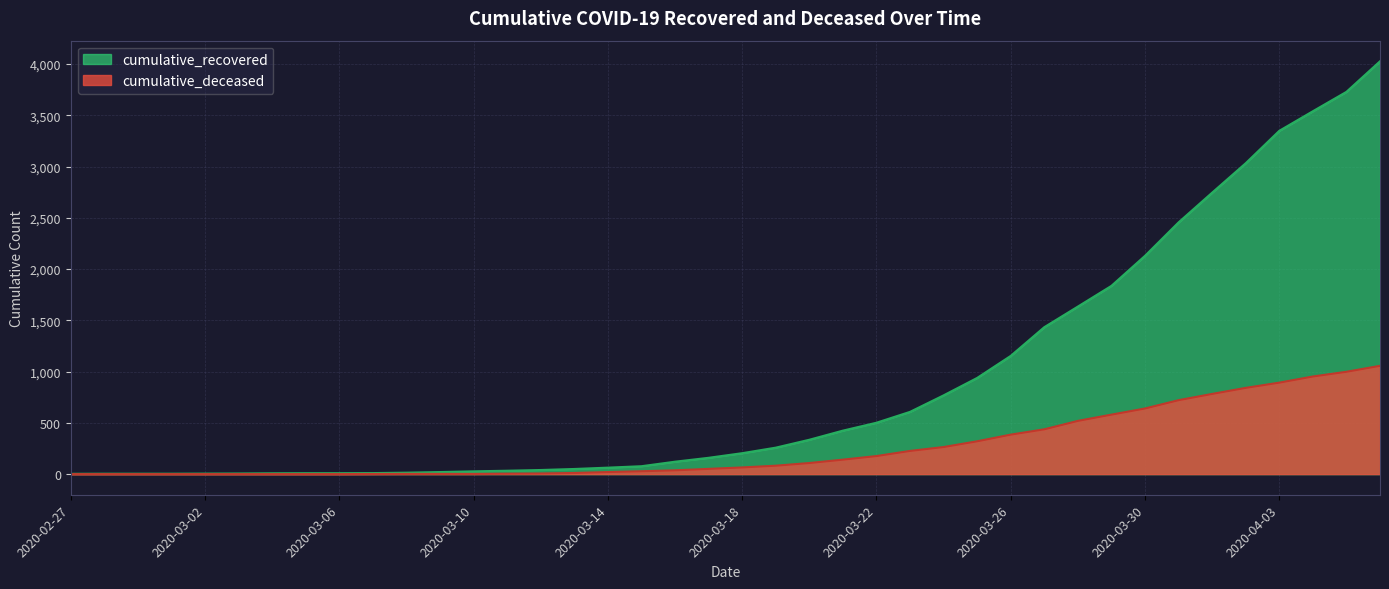

What is the average value of the cumulative_recovered series?

894